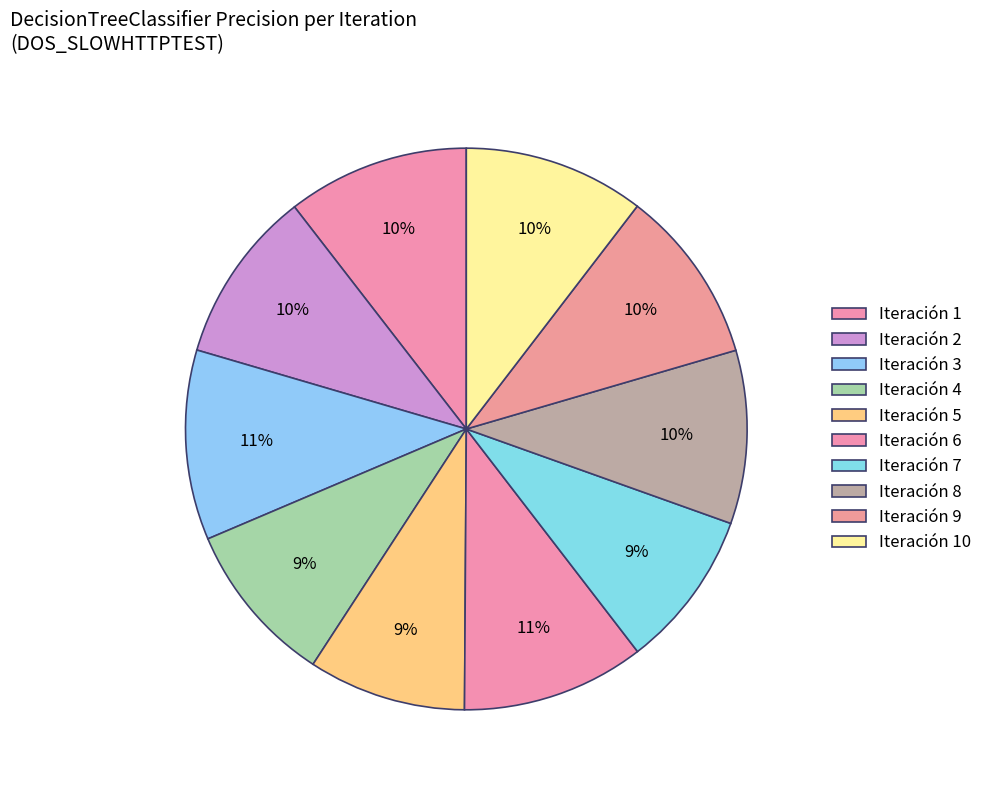

The Iteración 4 slice represents 23% of the pie. True or false?

False